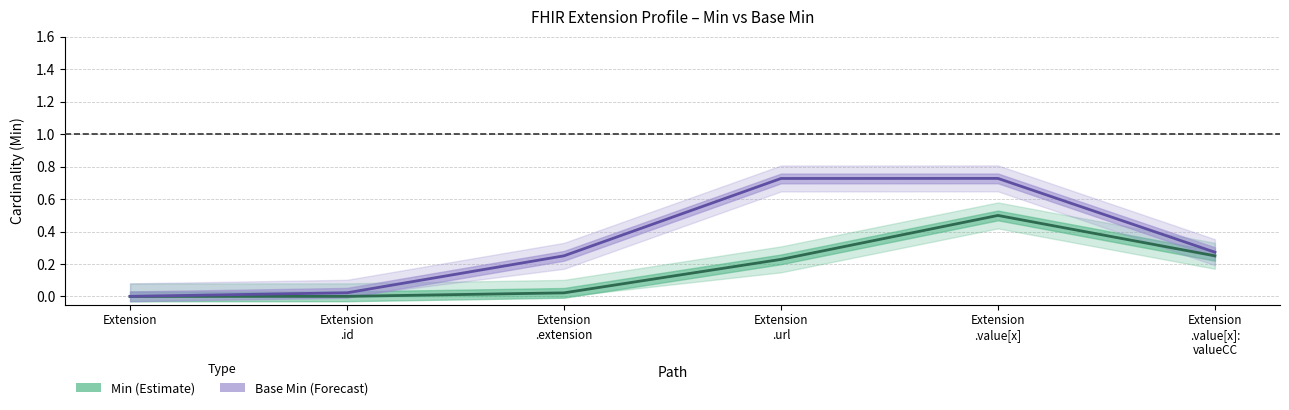

What is the label of the 3rd point from the left?

Extension
.extension